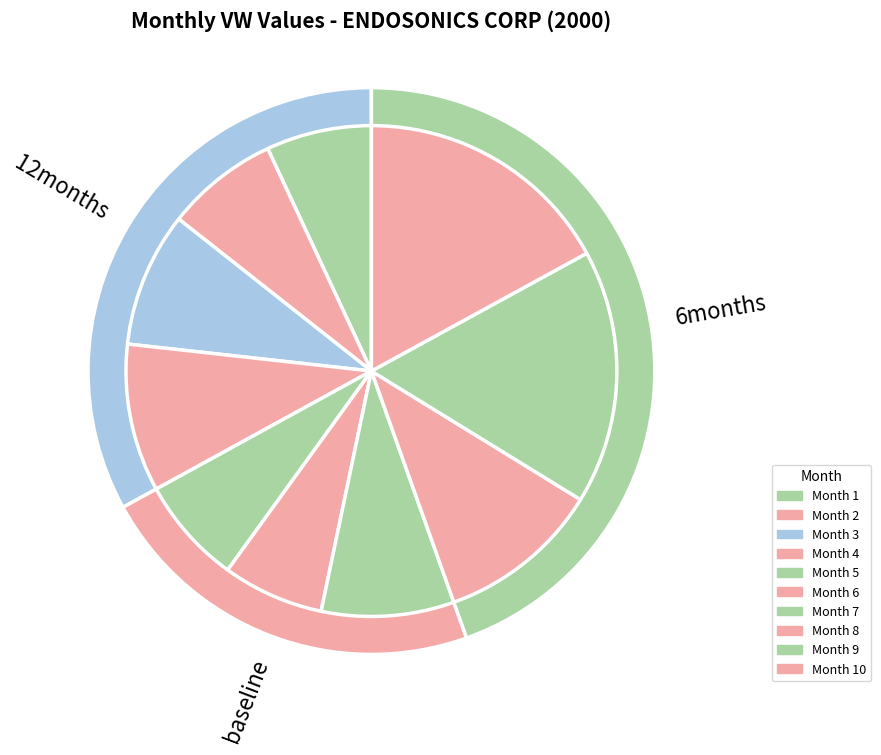

How many segments does this pie chart have?

10